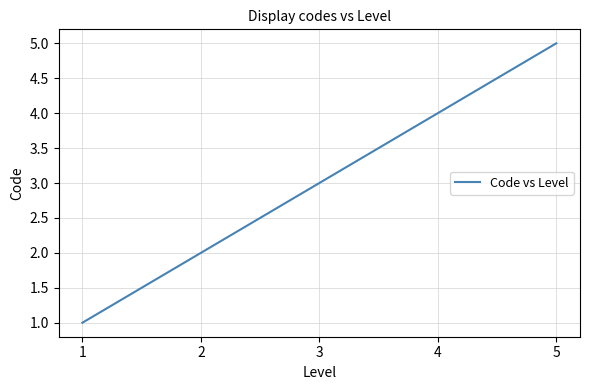

Rank the categories by value from highest to lowest.

5, 4, 3, 2, 1